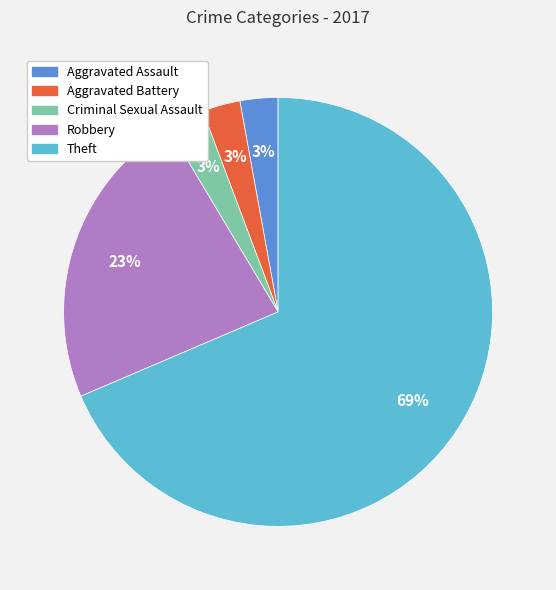

How many segments does this pie chart have?

5